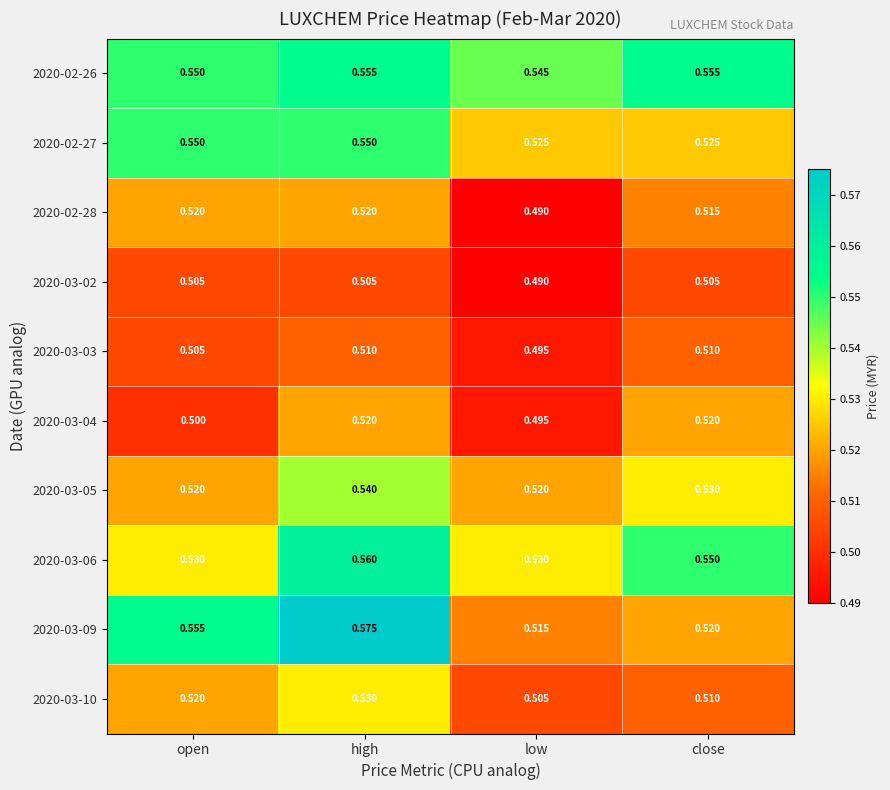

At which category is the sum across all series the highest?

high